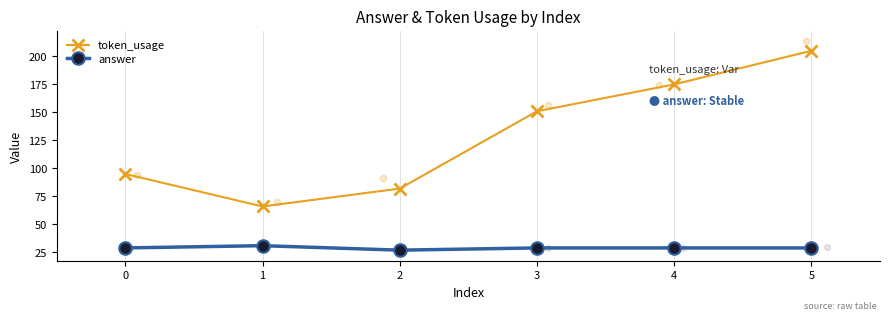

What are all the series names shown in the legend?

token_usage, answer